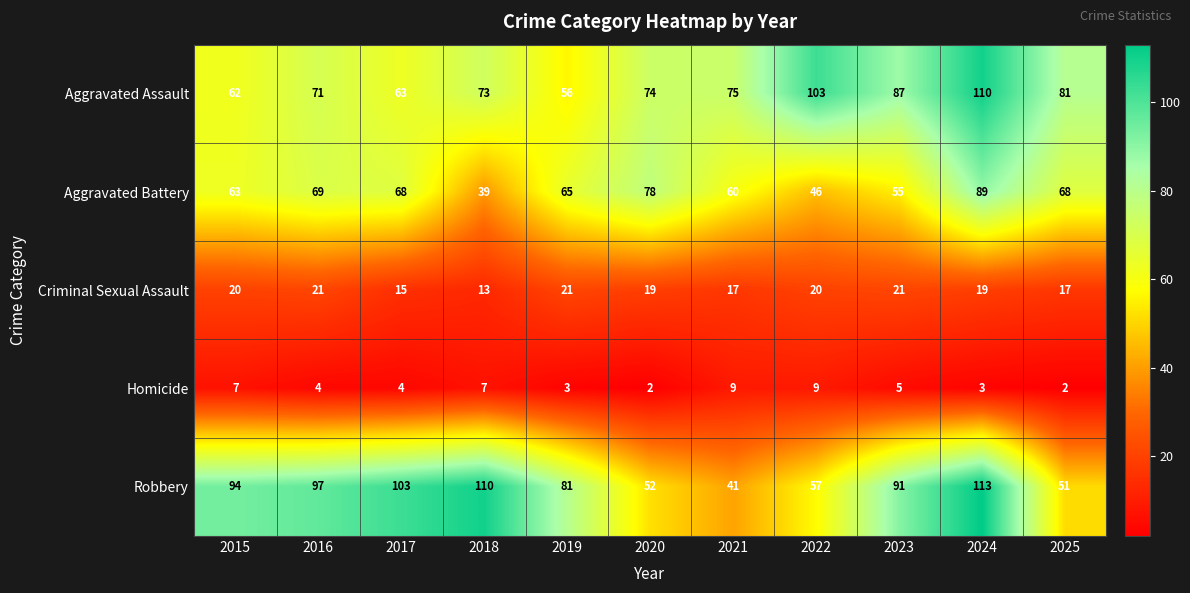

True or false: Robbery has a value of 51 at 2019.

False